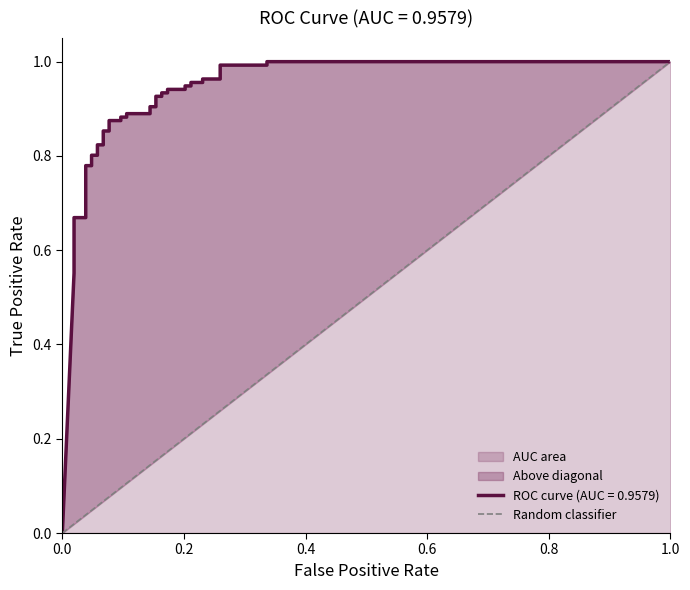

What is the sum of the values at 0.0 and 1.0?

1